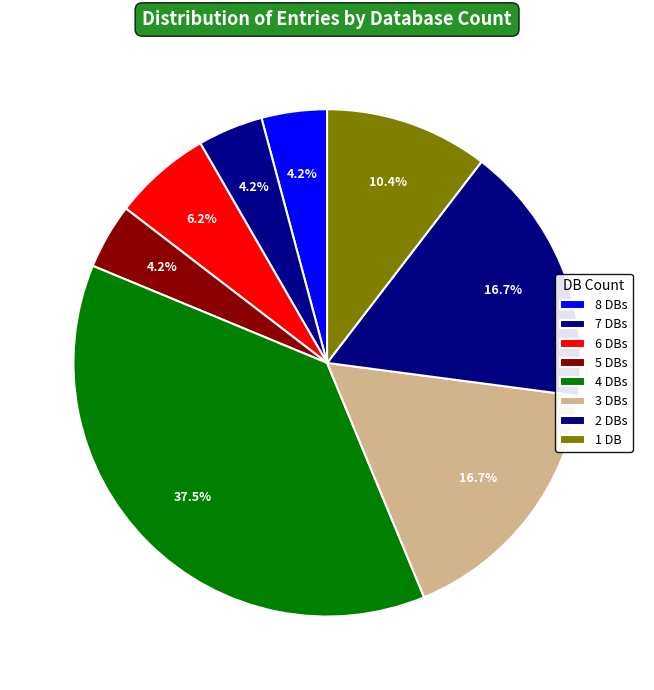

Which slice is the largest?

Db_count_4